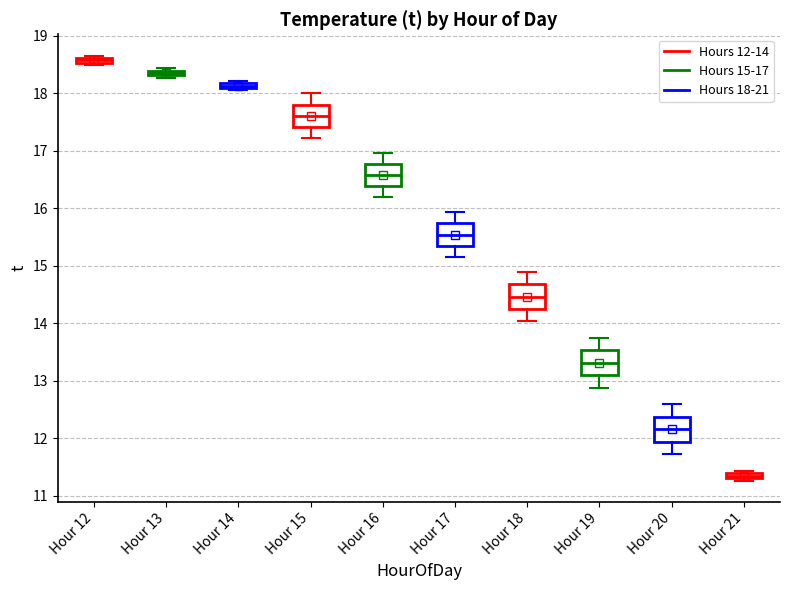

Where does the median line of the box for Hour 16 sit on the y-axis? The values are not printed on the chart, so give them approximately, as read against the axis.

16.6